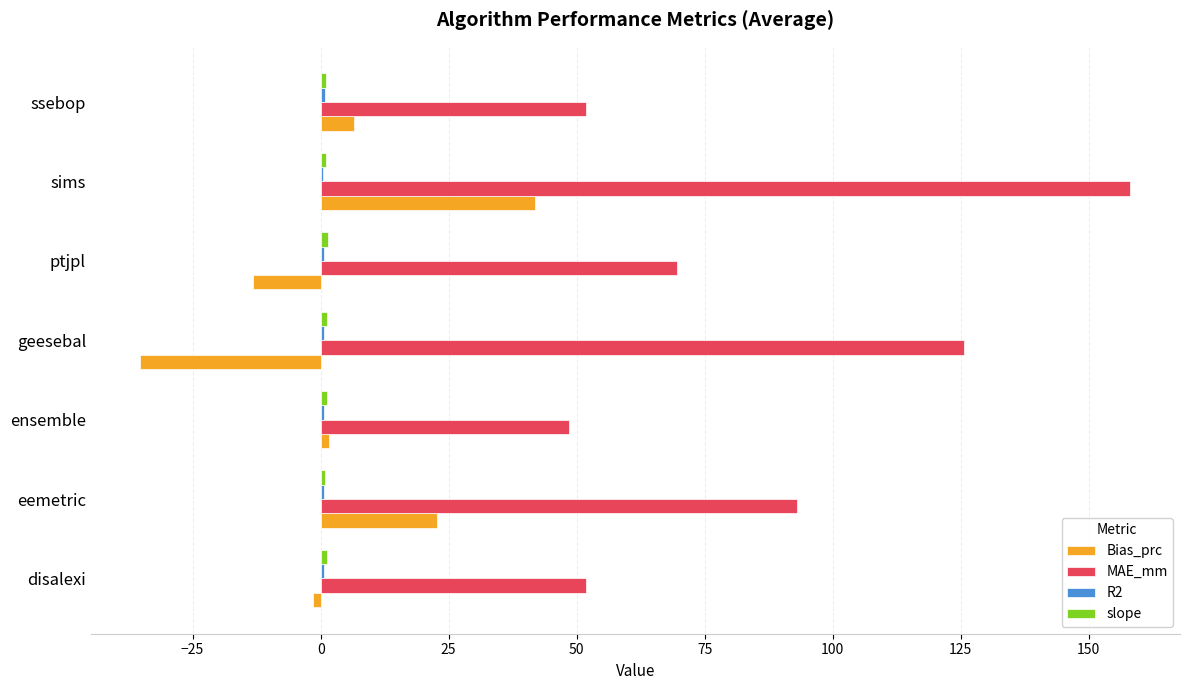

What is the sum of all MAE_mm values?

598.6